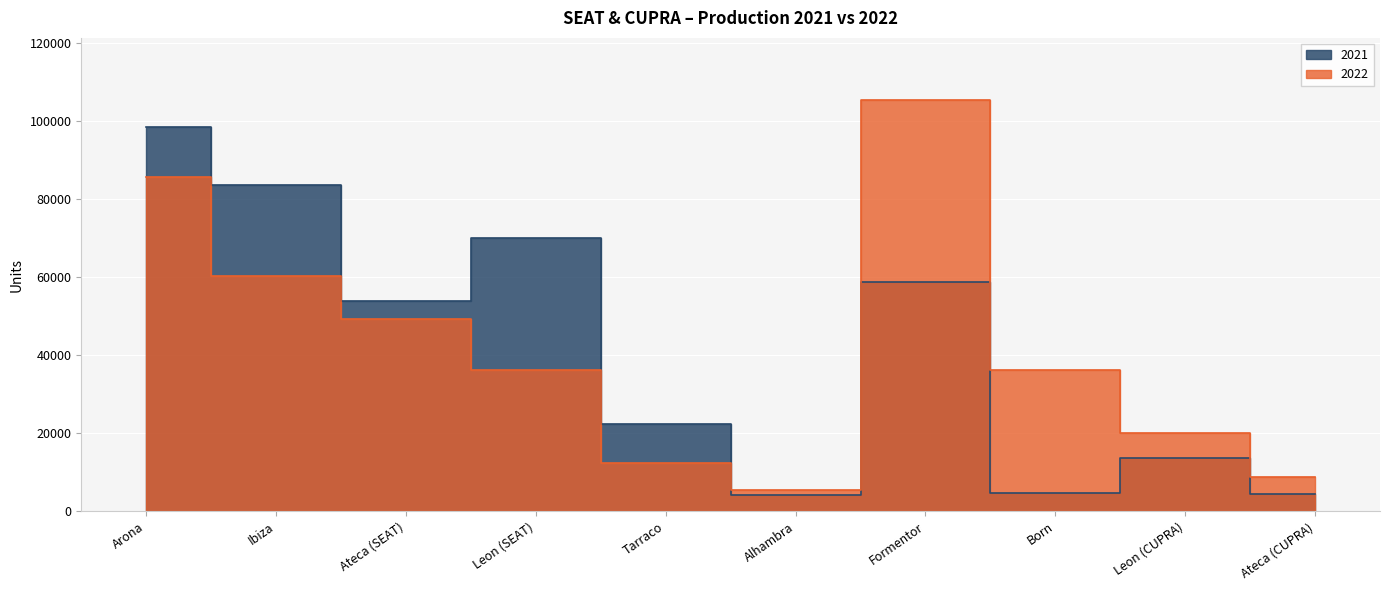

Which has a higher value, Leon (SEAT) or Alhambra?

Leon (SEAT)